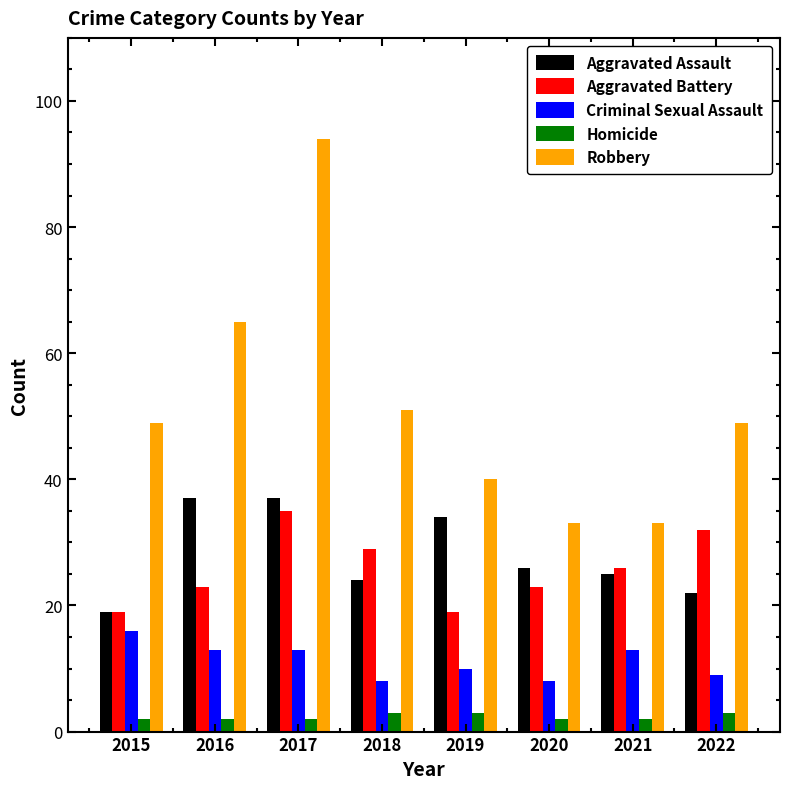

What is the difference between the maximum and minimum values in the Aggravated Battery series?

16